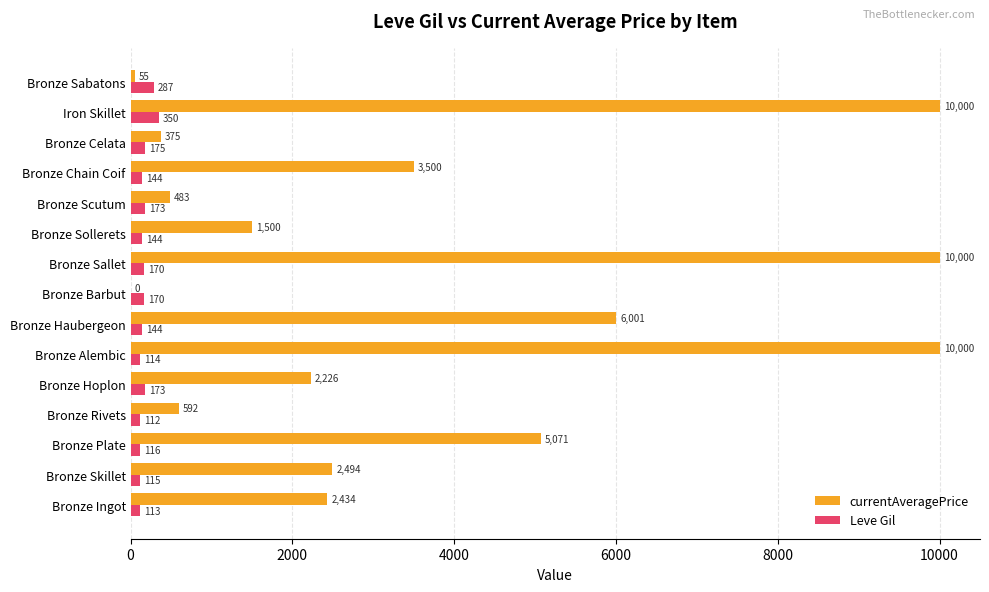

Which series changed the most between Bronze Sallet and Bronze Celata?

currentAveragePrice